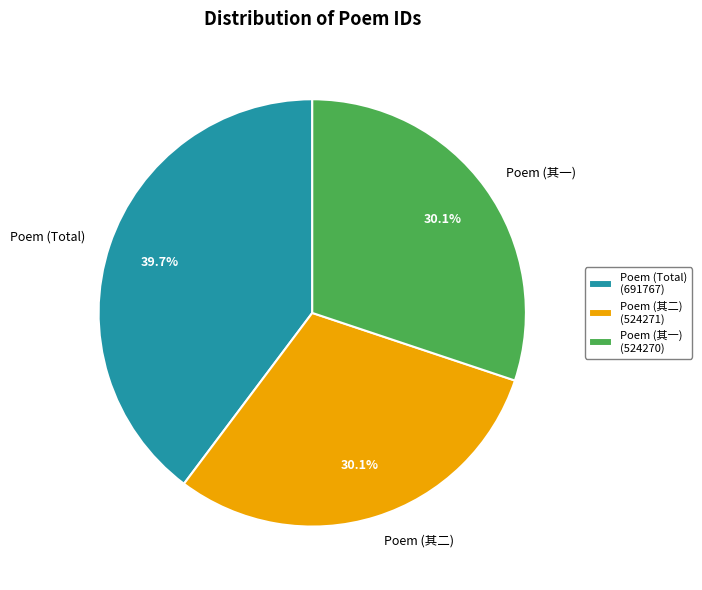

What portion of the pie excludes Poem (Total)?

60.3%